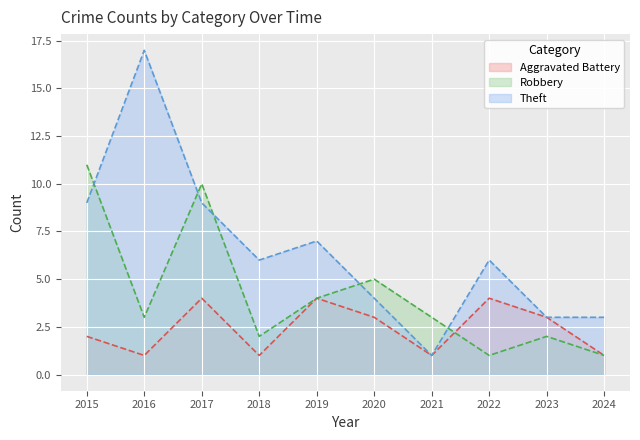

Count the number of data series in this chart.

3